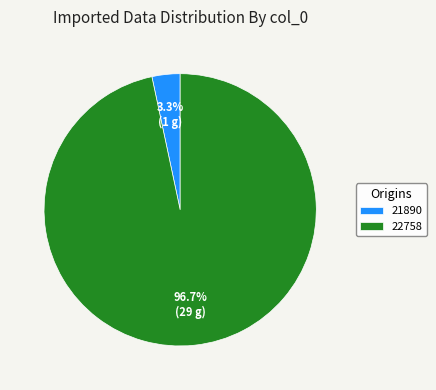

Does 22758 represent more than half of the total?

Yes